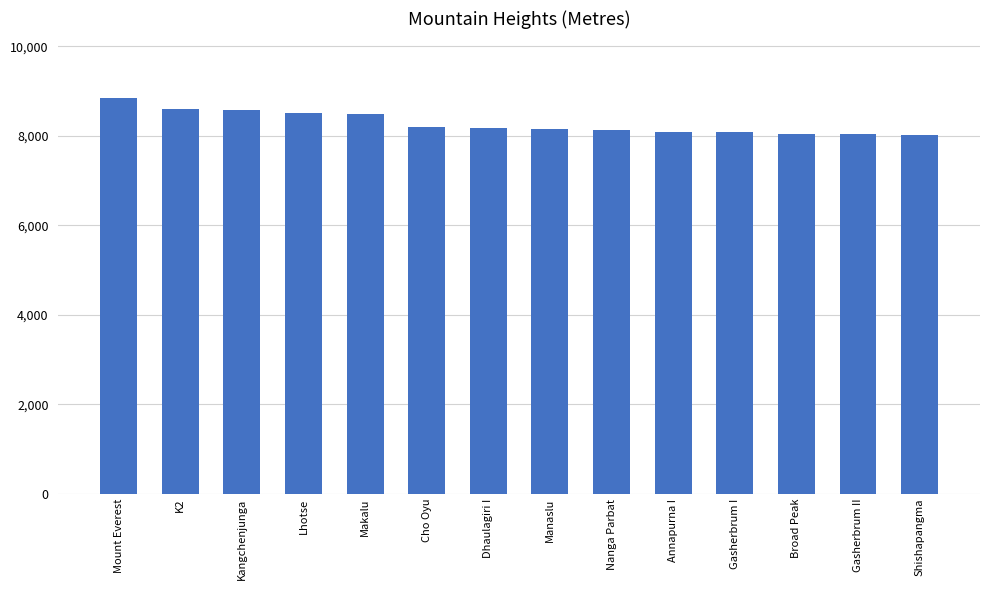

What position from the left is Nanga Parbat?

9